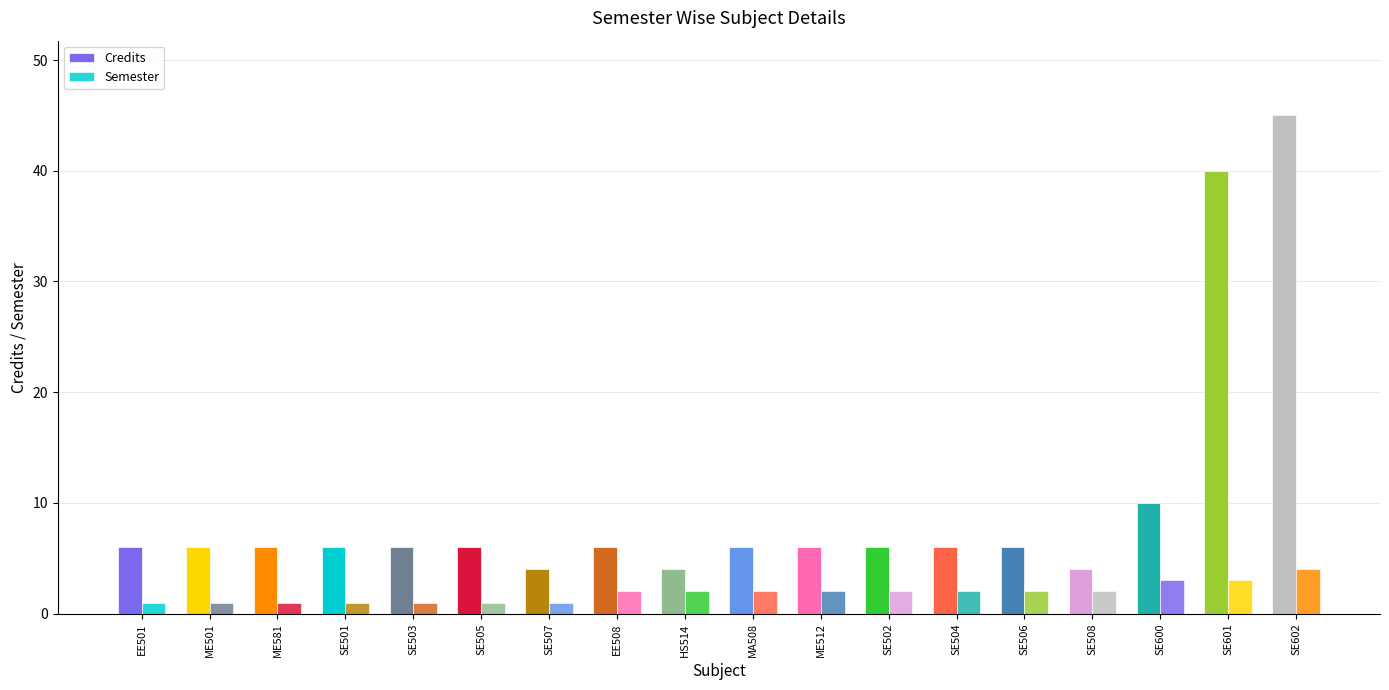

Which series has the largest total across all categories?

Credits